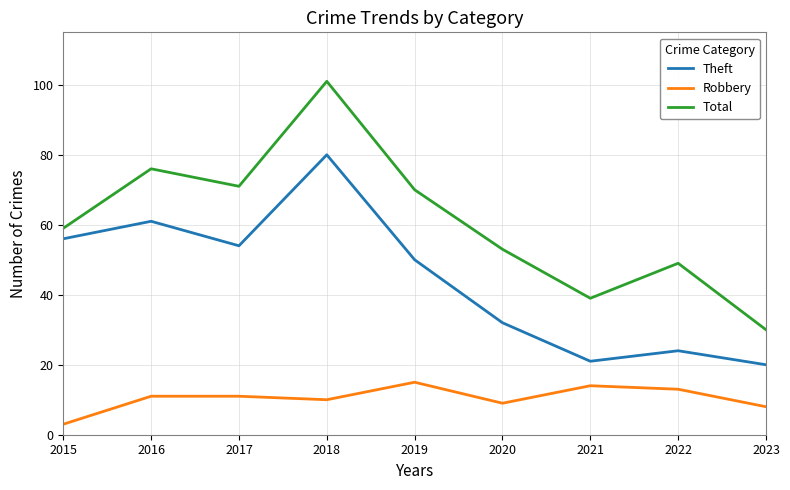

Reading right to left, what are all the values shown in this chart?

Theft: 20	24	21	32	50	80	54	61	56
Robbery: 8	13	14	9	15	10	11	11	3
Total: 30	49	39	53	70	101	71	76	59